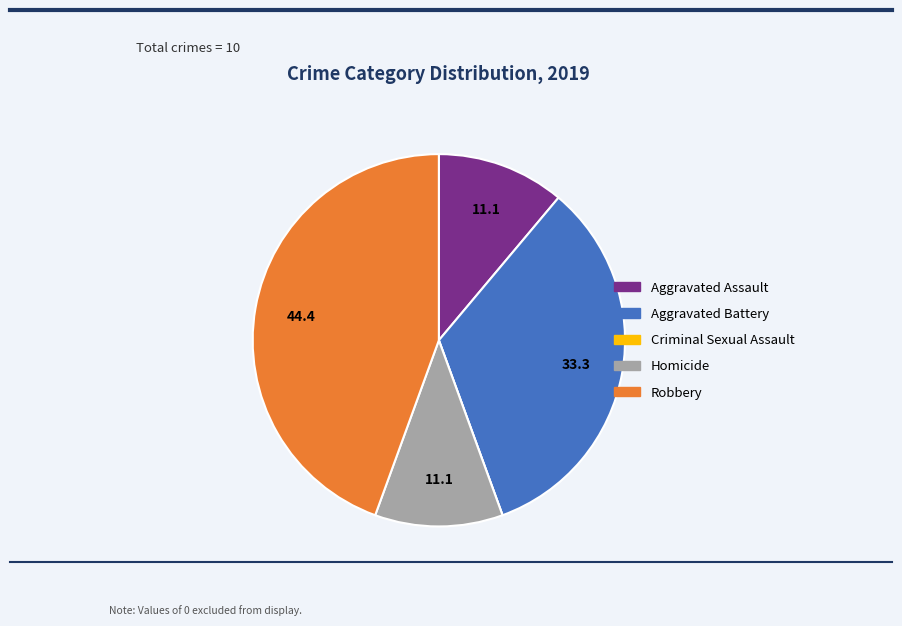

Which slice is the largest?

Robbery